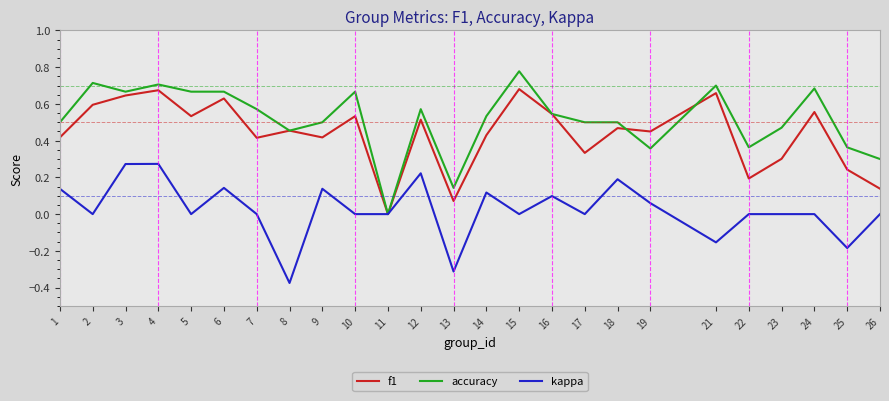

Is the value of accuracy at 13 greater than the value of kappa at 12?

No